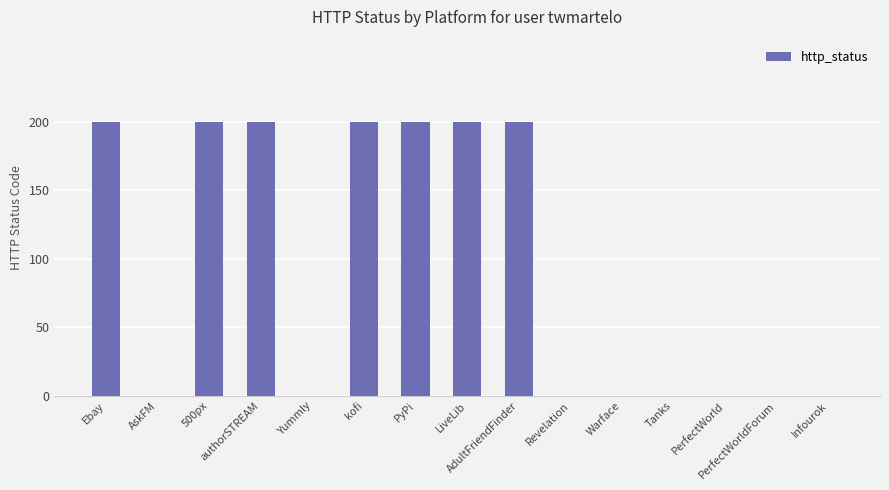

What is the greatest value displayed?

200